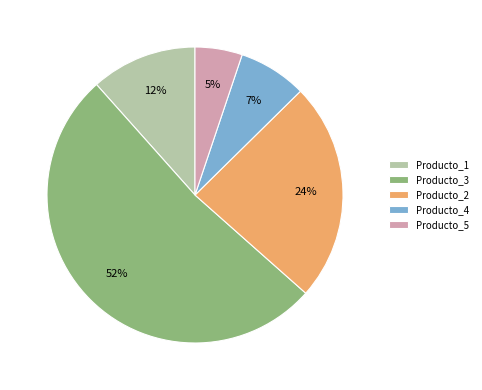

The Producto_2 slice represents 12% of the pie. True or false?

False